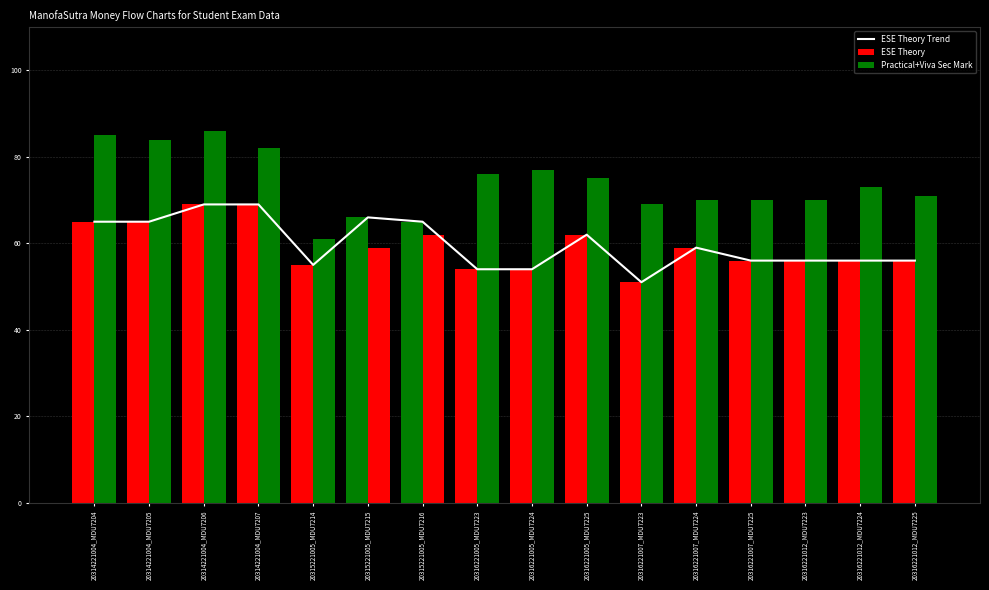

Which series changed the most between 20316221005_MDU7224 and 20316221012_MDU7224?

Practical+Viva Sec Mark